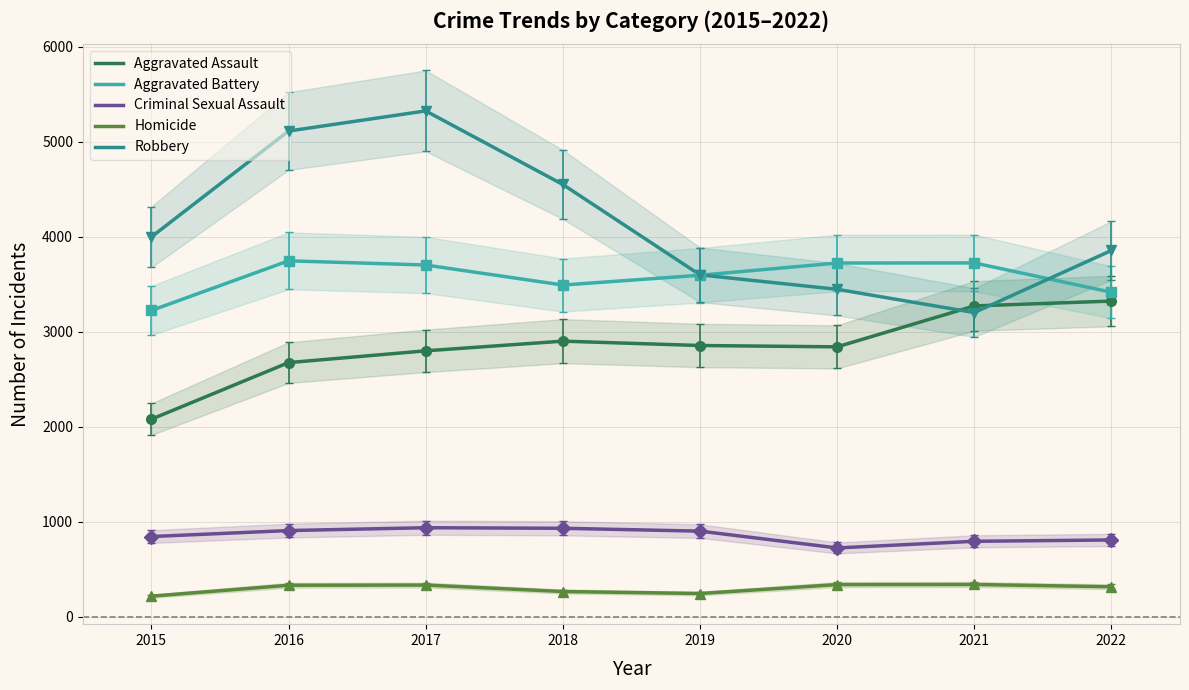

What is the average value of the Criminal Sexual Assault series?

855